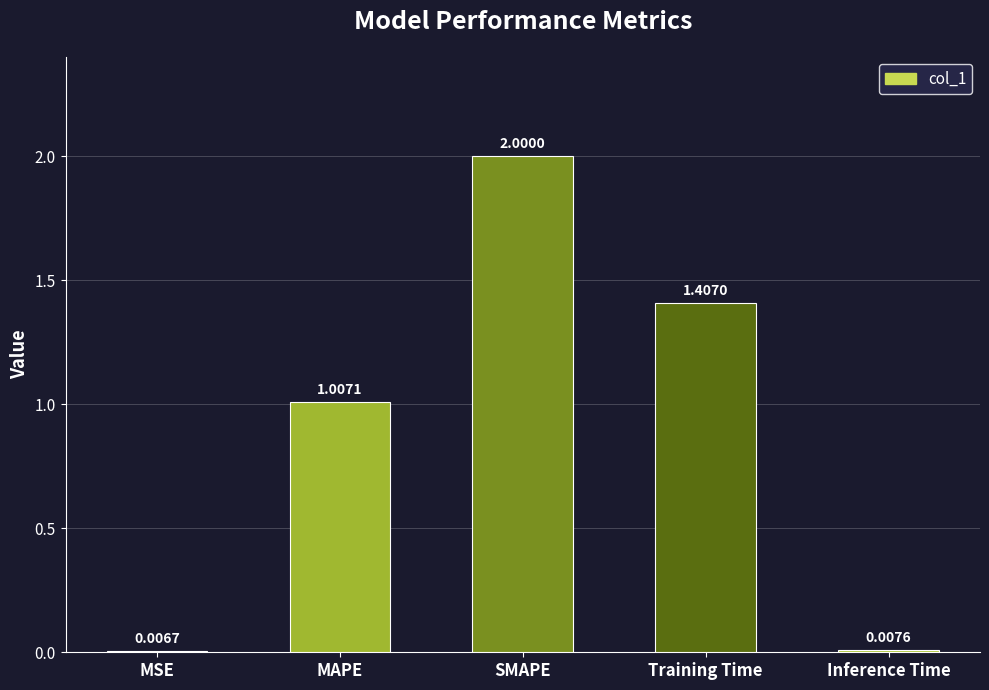

What is the sum of all values?

4.4